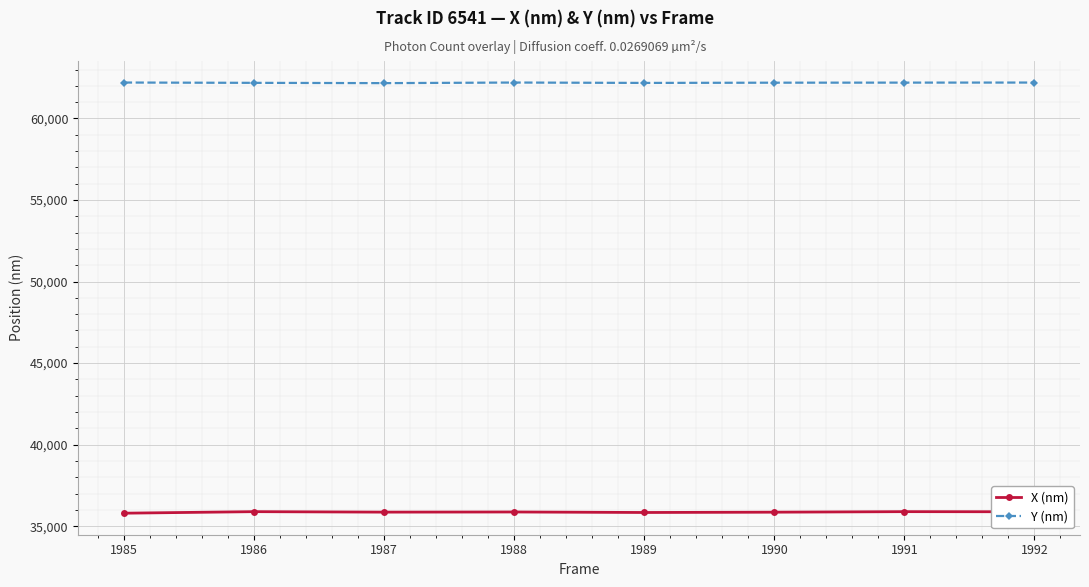

What is the difference between the highest and lowest values at 1986?

26292.7